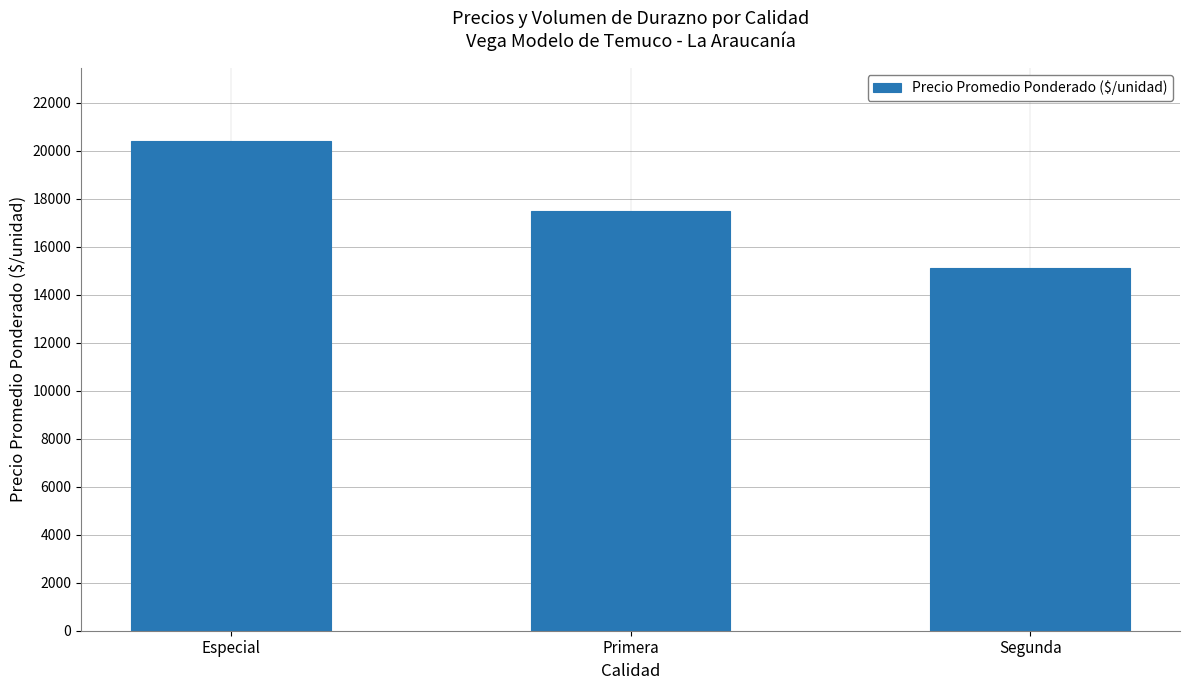

Is it true that the value at Primera is 28721?

False